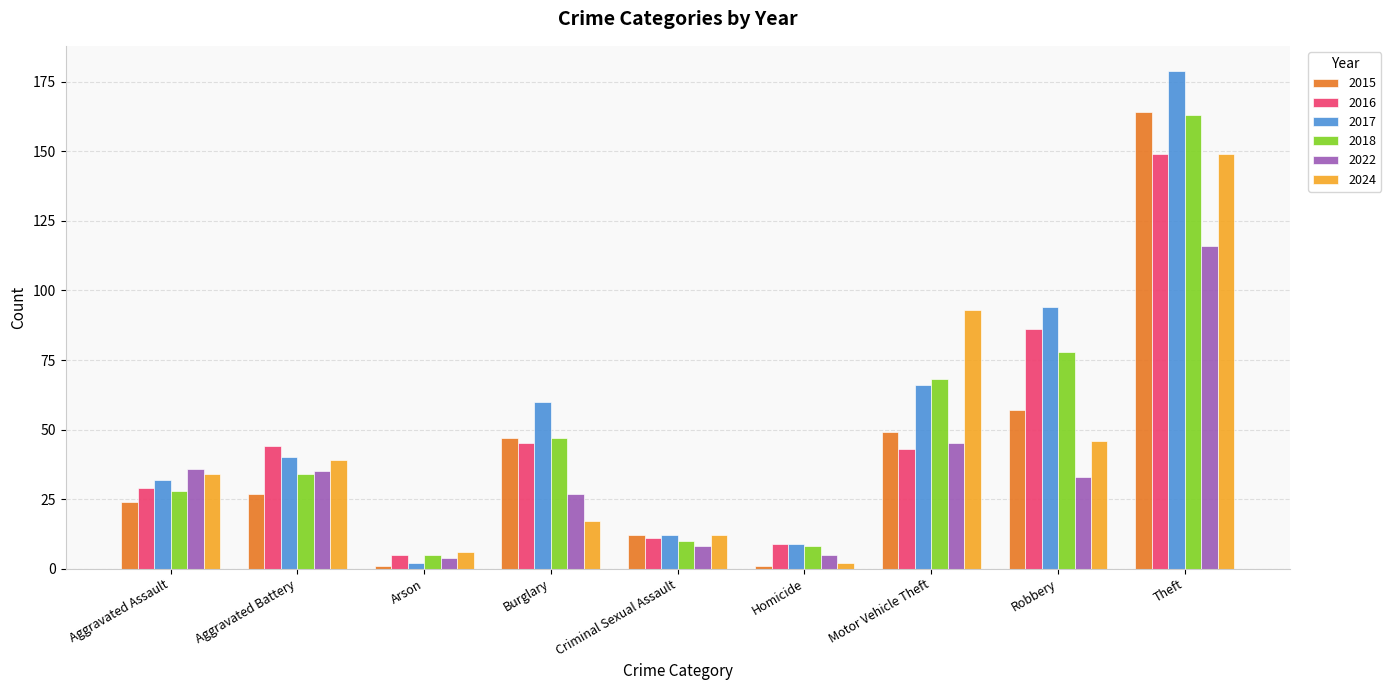

What position from the left is Criminal Sexual Assault?

5